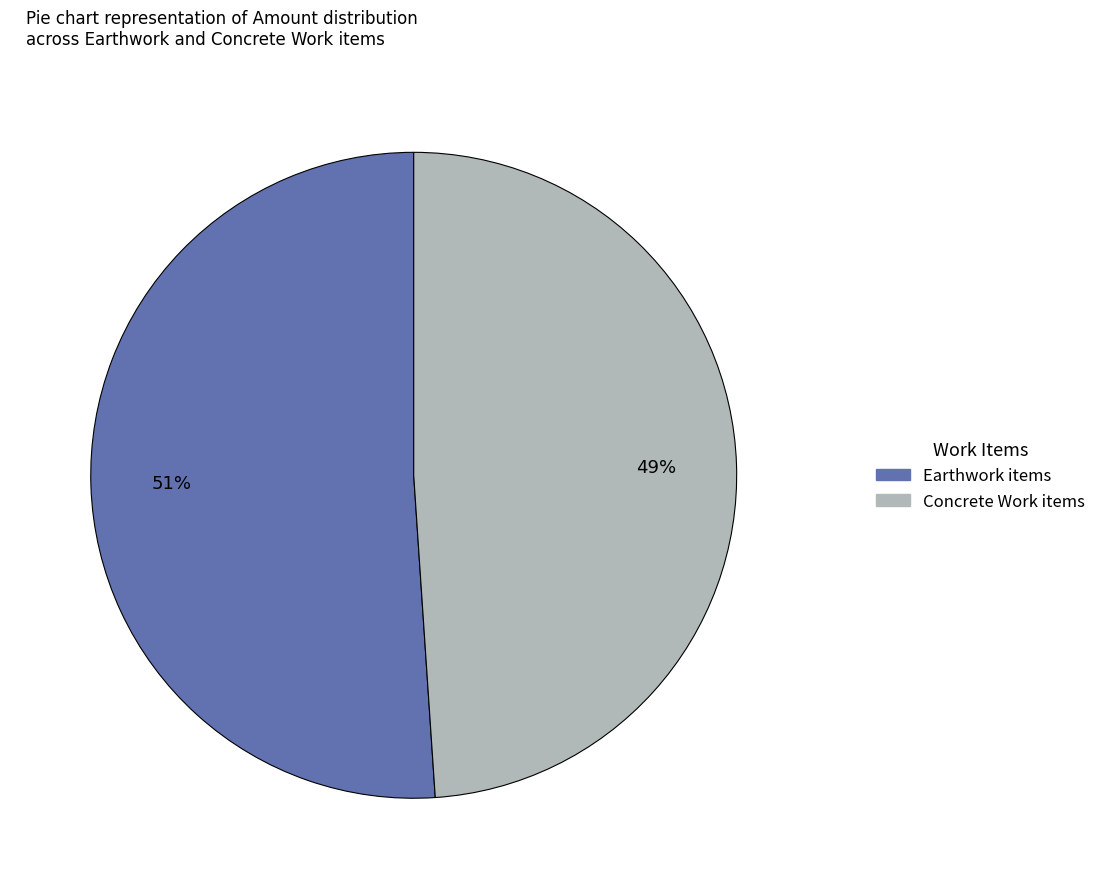

Is there any slice that represents more than half of the pie?

Yes